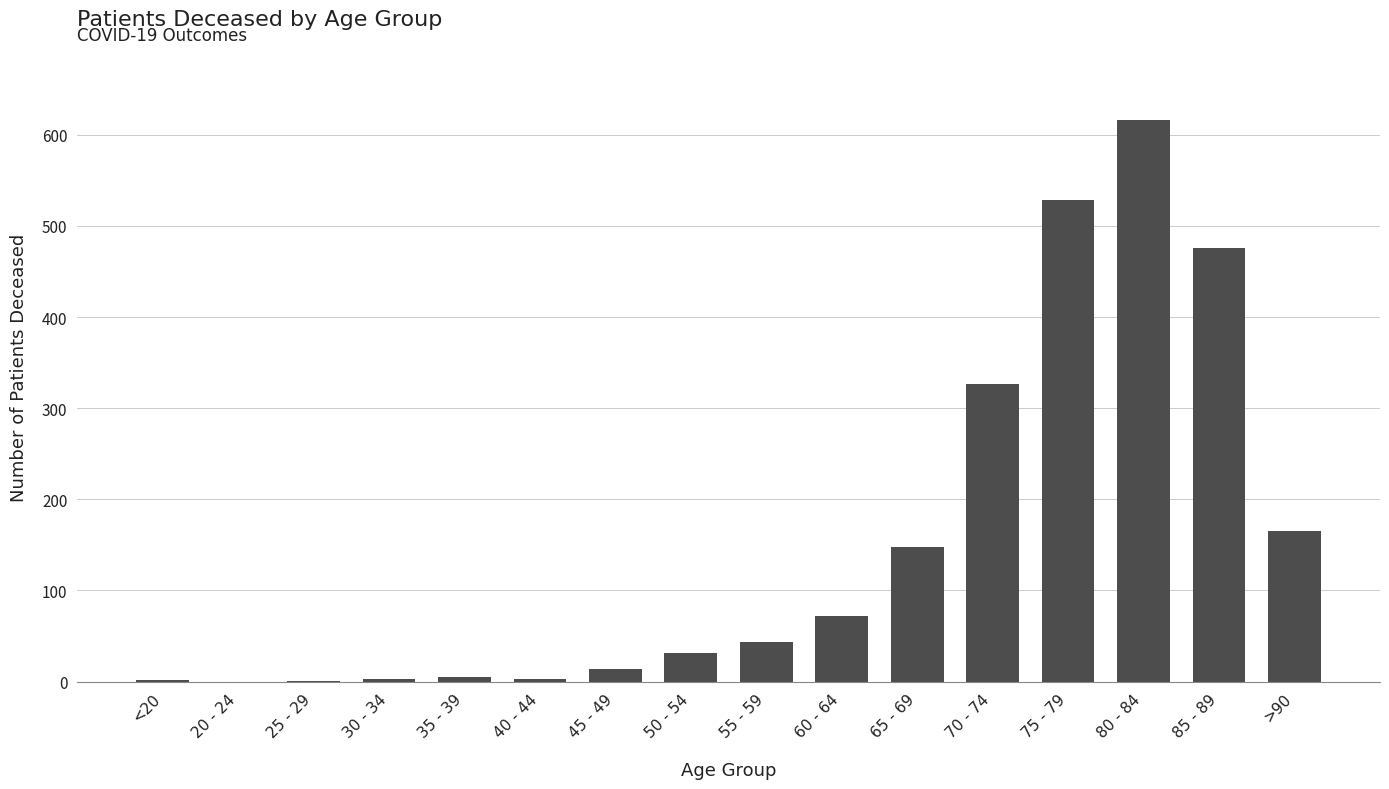

How many categories are shown in the chart?

16